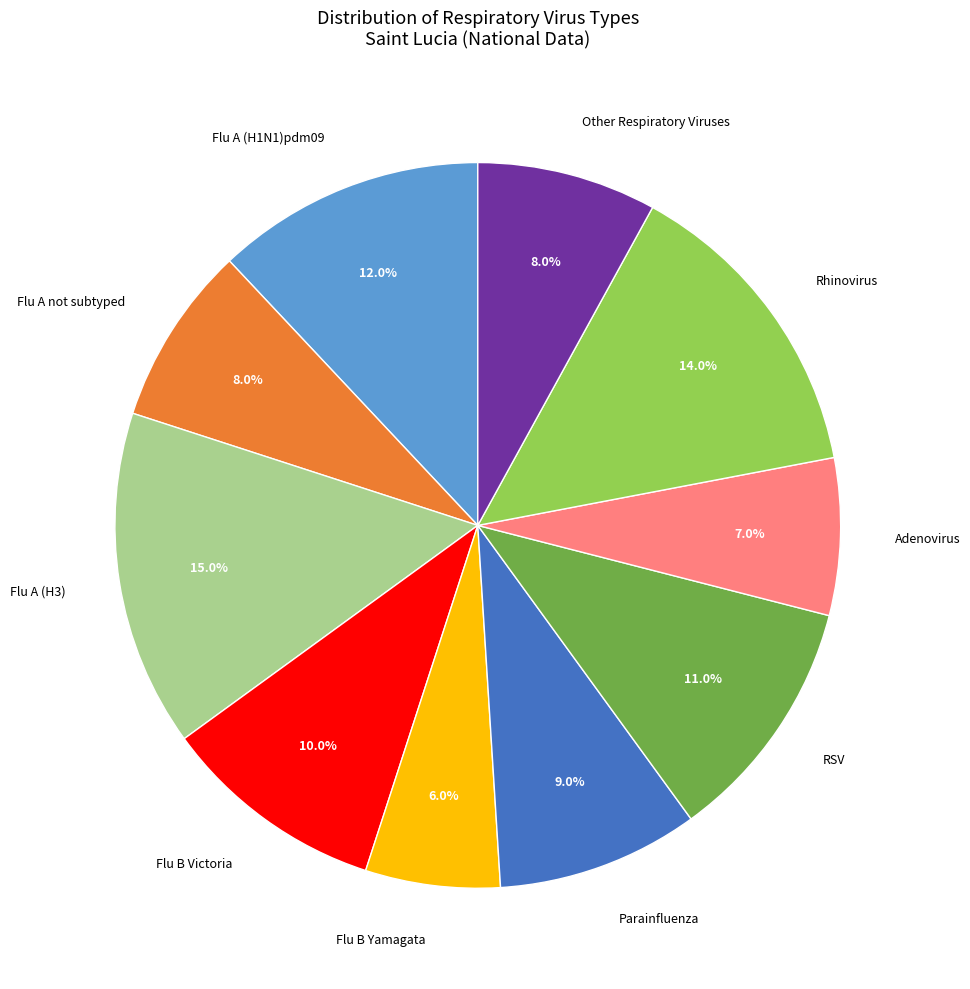

Does any single category account for the majority?

No